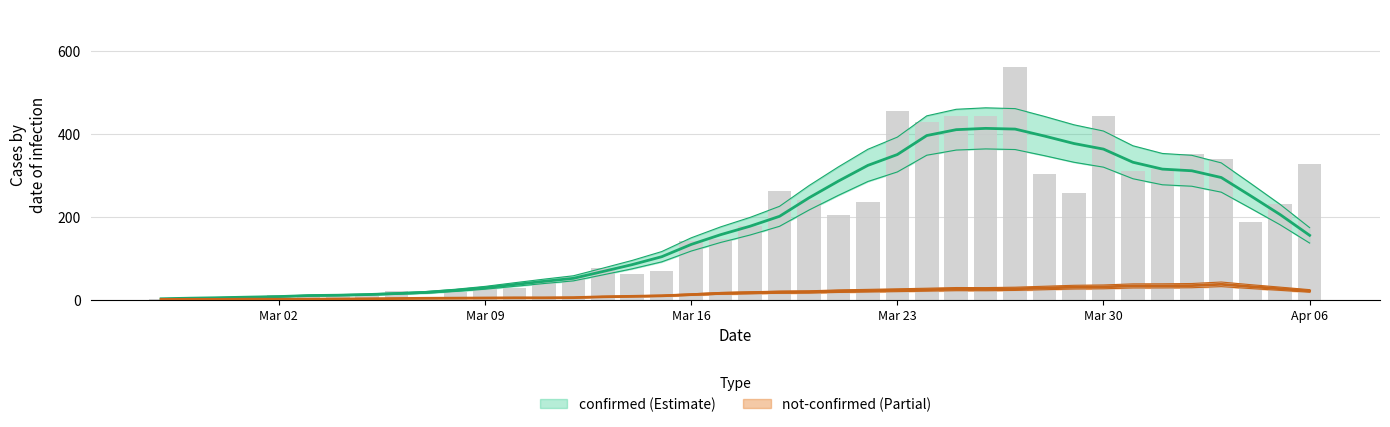

Is it true that the value at 2020-03-28 is 445?

False